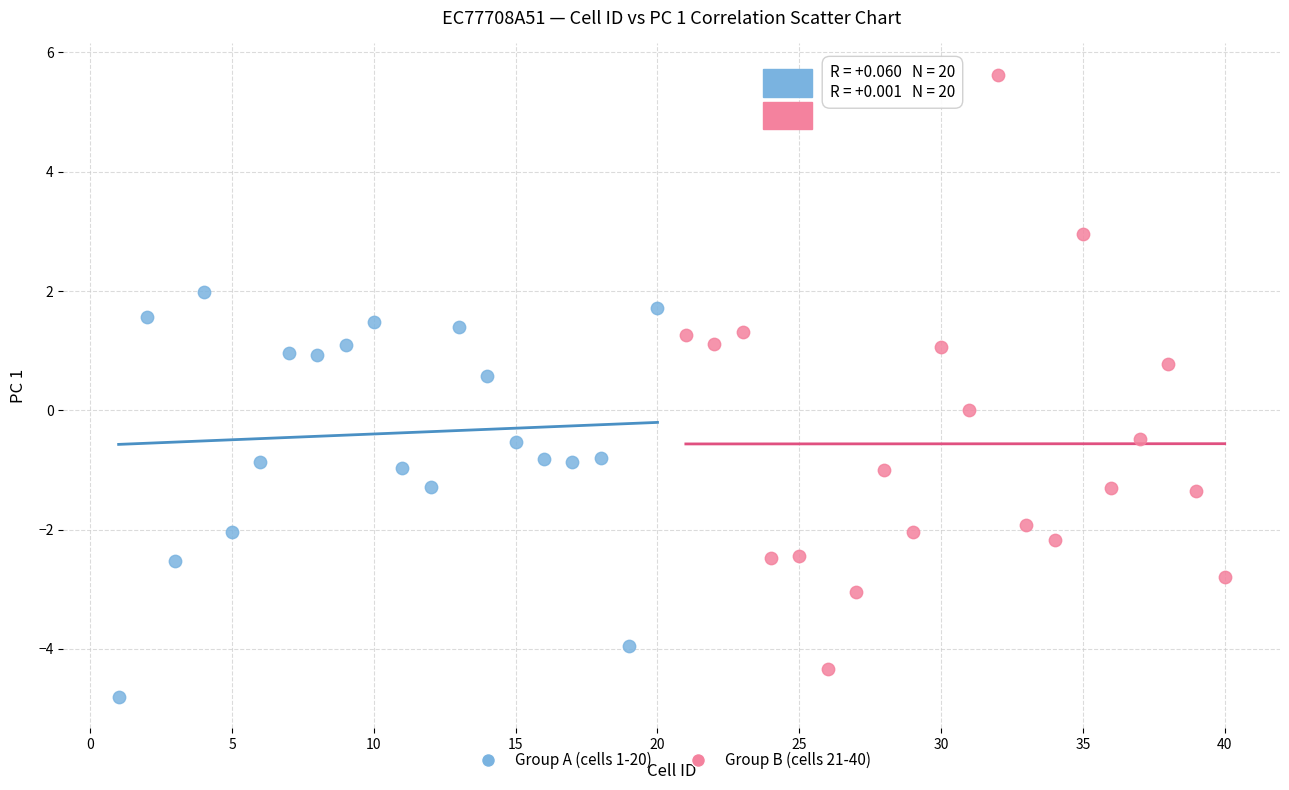

Which series contains the lowest Y value?

Group A (cells 1-20)